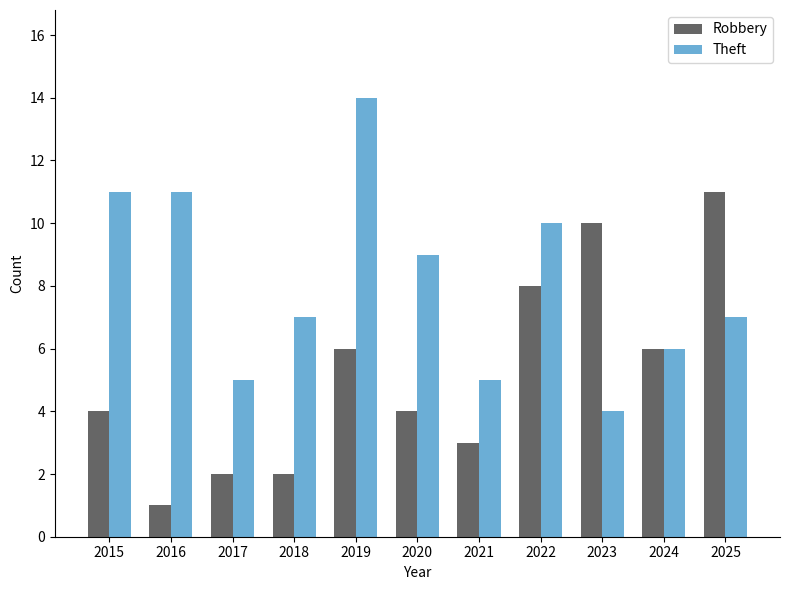

How many bars are there in total?

22